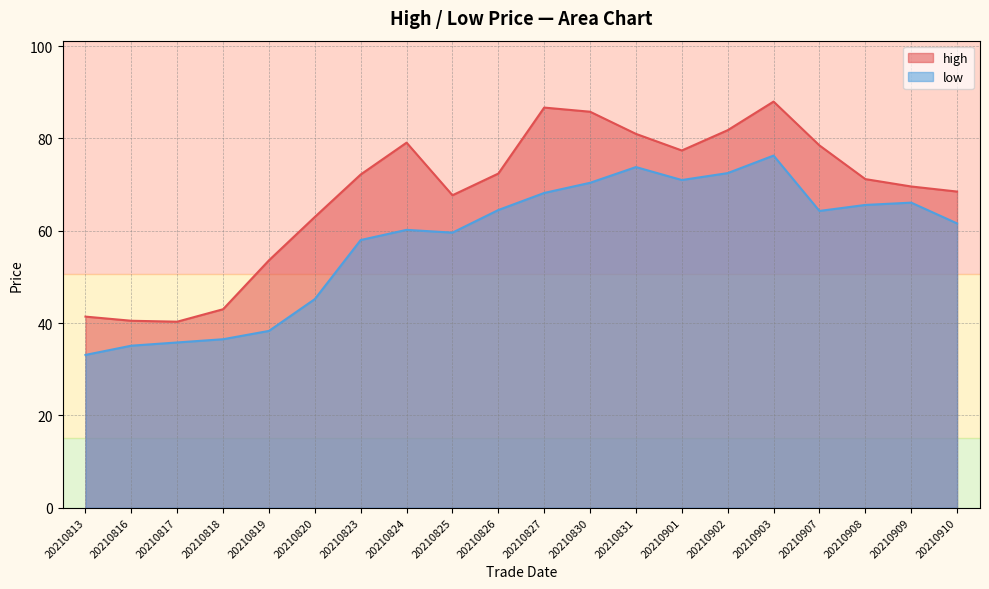

List the series in order of their overall mean, highest first.

high, low